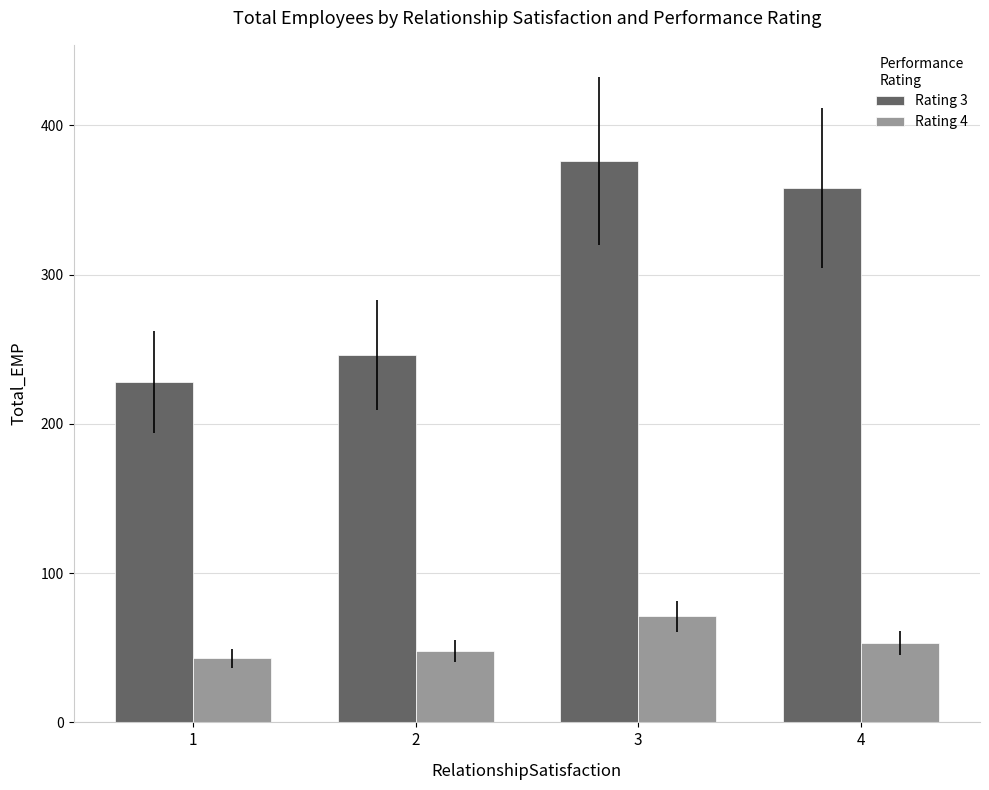

The Rating 4 series shows 43 at 1. True or false?

True